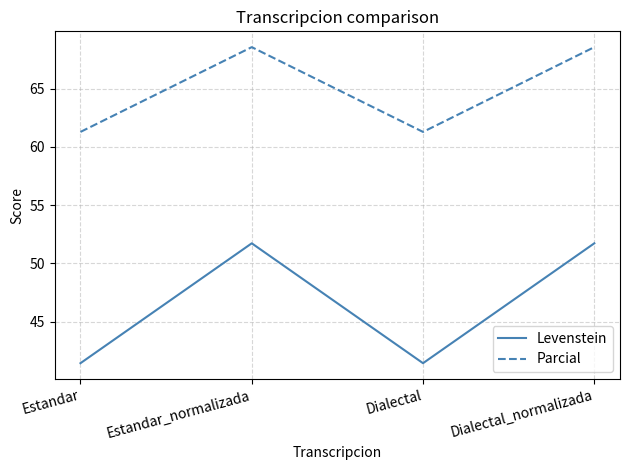

Reading left to right, list all the values displayed in this chart.

Levenstein: Estandar=41.4	Estandar_normalizada=51.7	Dialectal=41.4	Dialectal_normalizada=51.7
Parcial: Estandar=61.3	Estandar_normalizada=68.6	Dialectal=61.3	Dialectal_normalizada=68.6